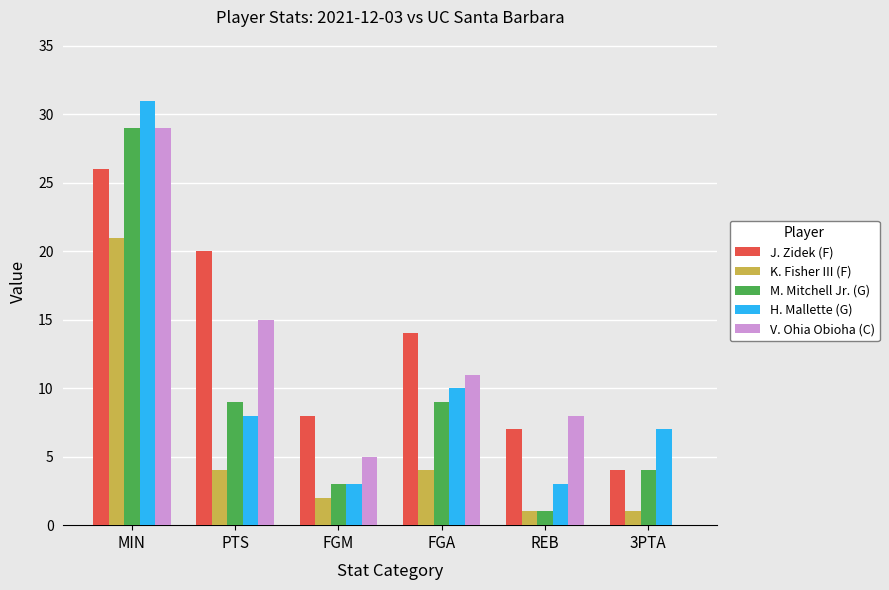

True or false: M. Mitchell Jr. (G) has a value of 3 at FGM.

True